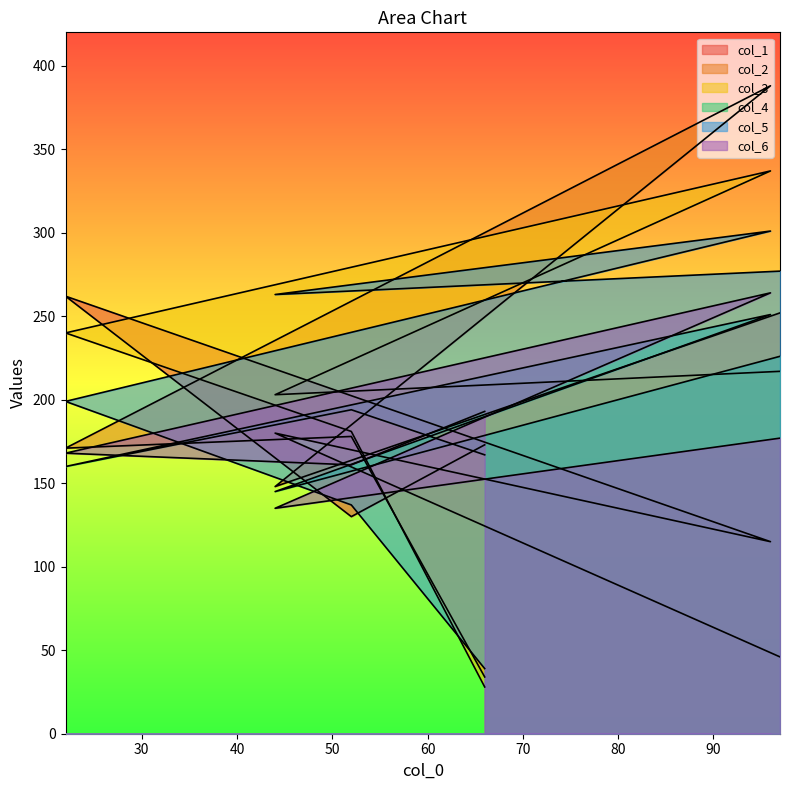

Where do col_3 and col_4 first cross each other?

52 and 22